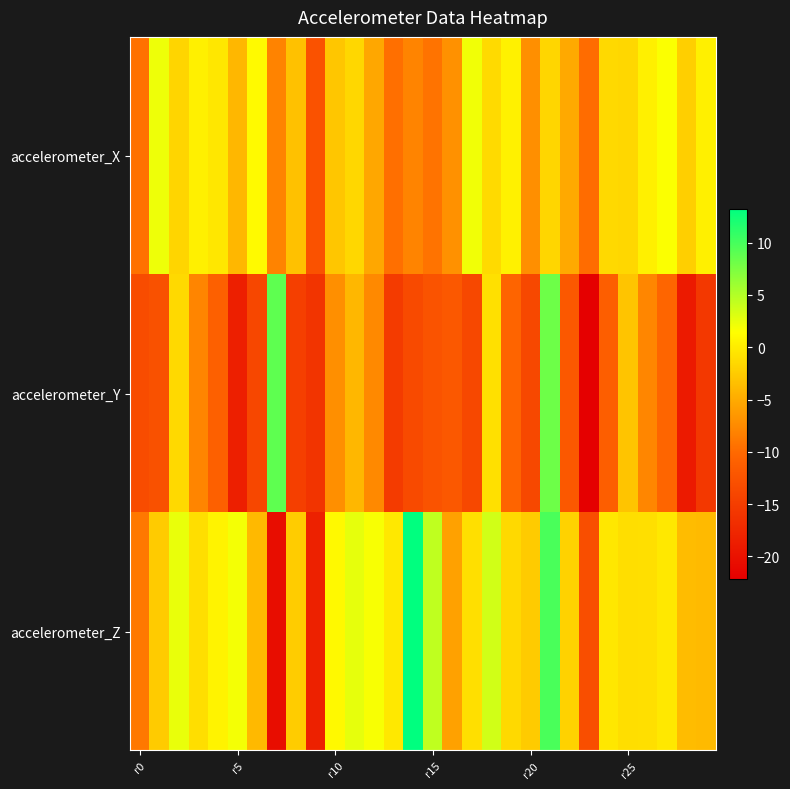

List the series in order of their peak value, highest first.

accelerometer_Z, accelerometer_Y, accelerometer_X